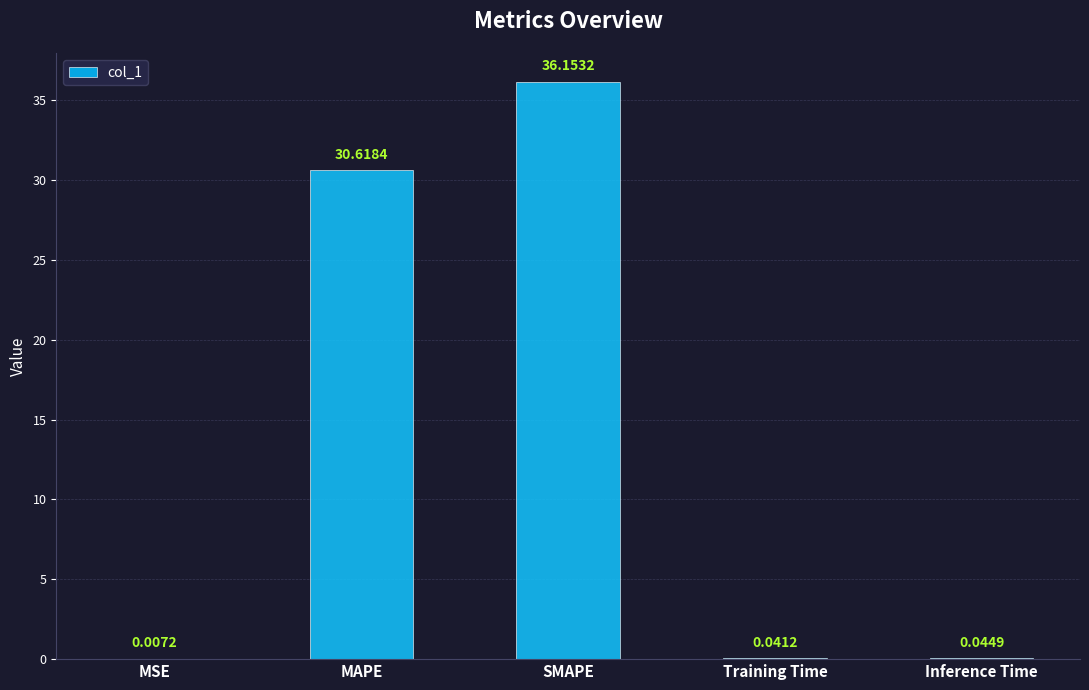

What is the sum of all values?

66.9